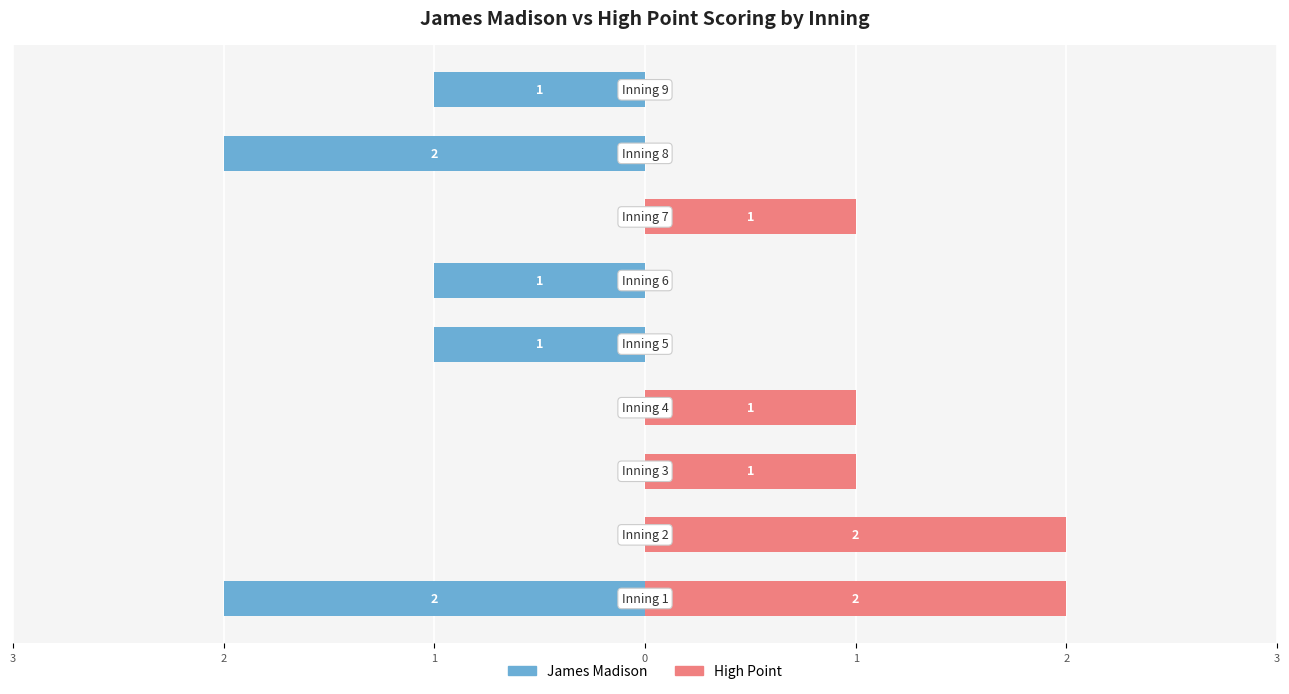

Is it true that James Madison equals 1 at 0?

False